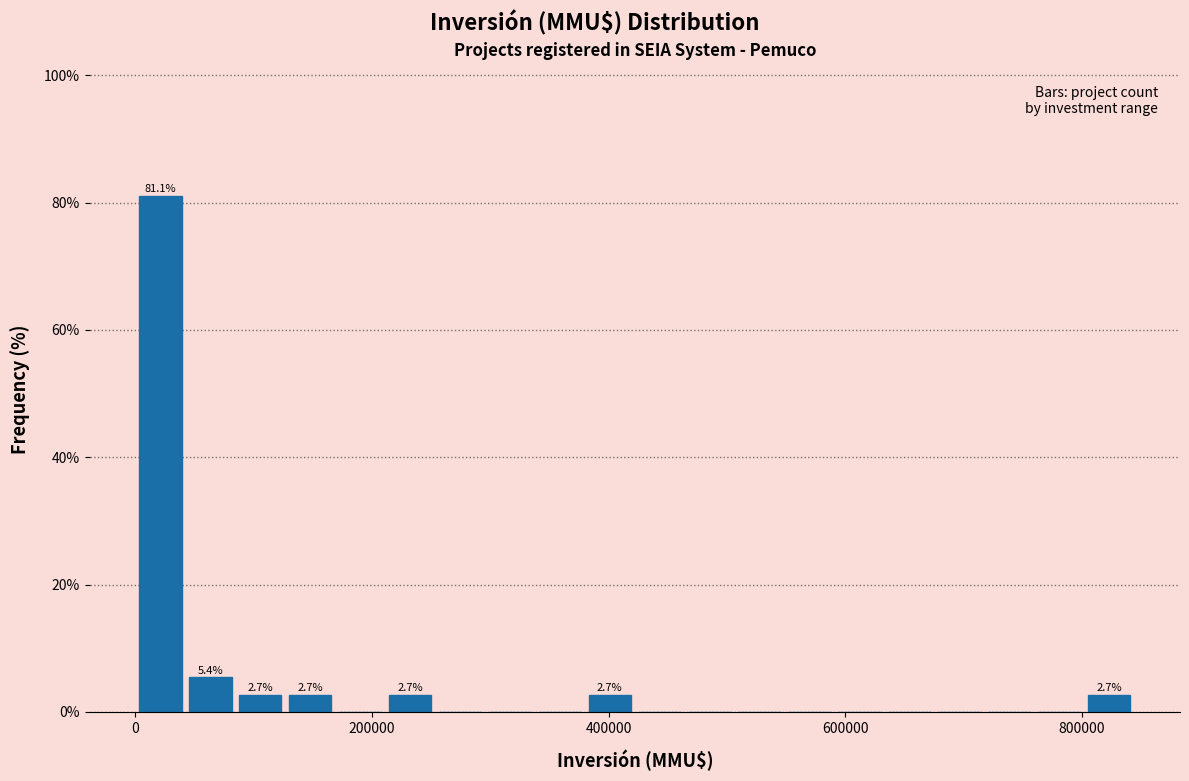

Read against the x-axis, roughly where is the centre of the tallest bar?

20000